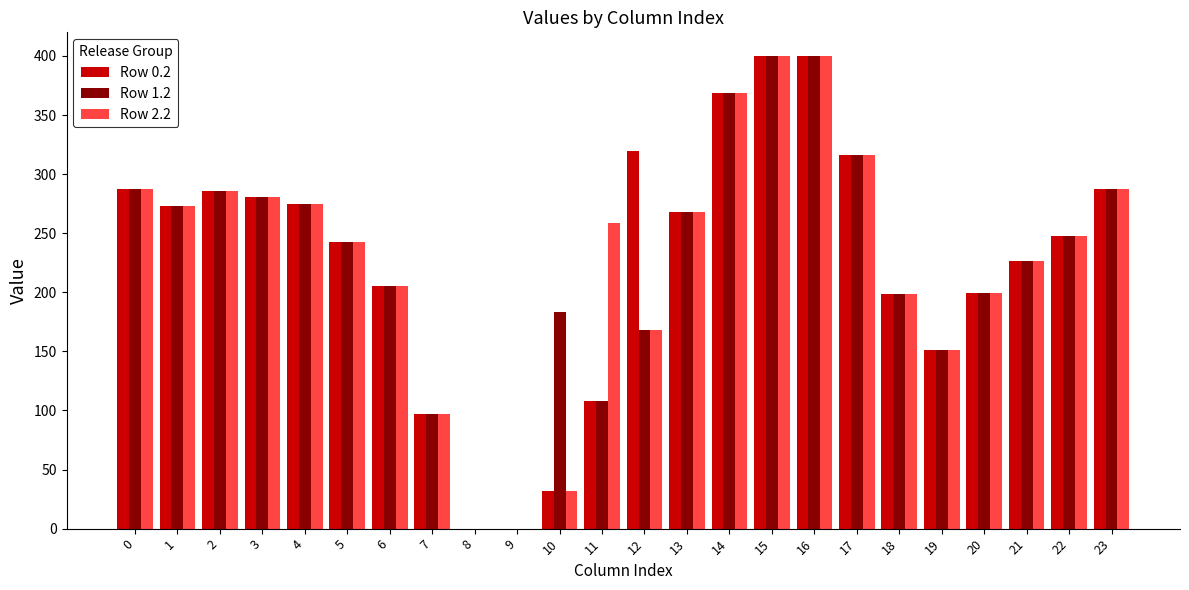

The Row 0.2 series shows 181.2 at 11. True or false?

False